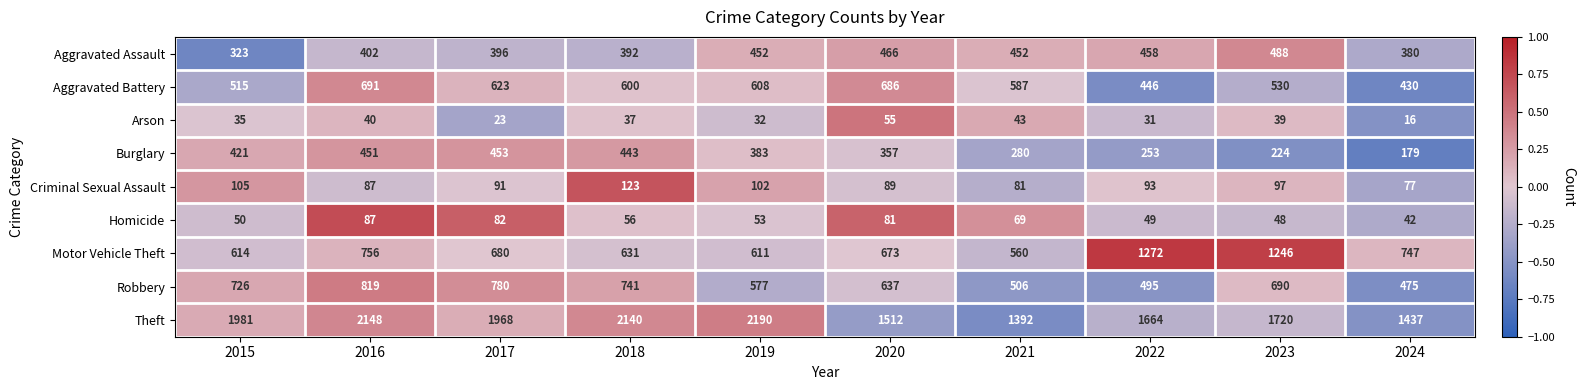

What is the sum of the Theft values at 2016 and 2018?

4288